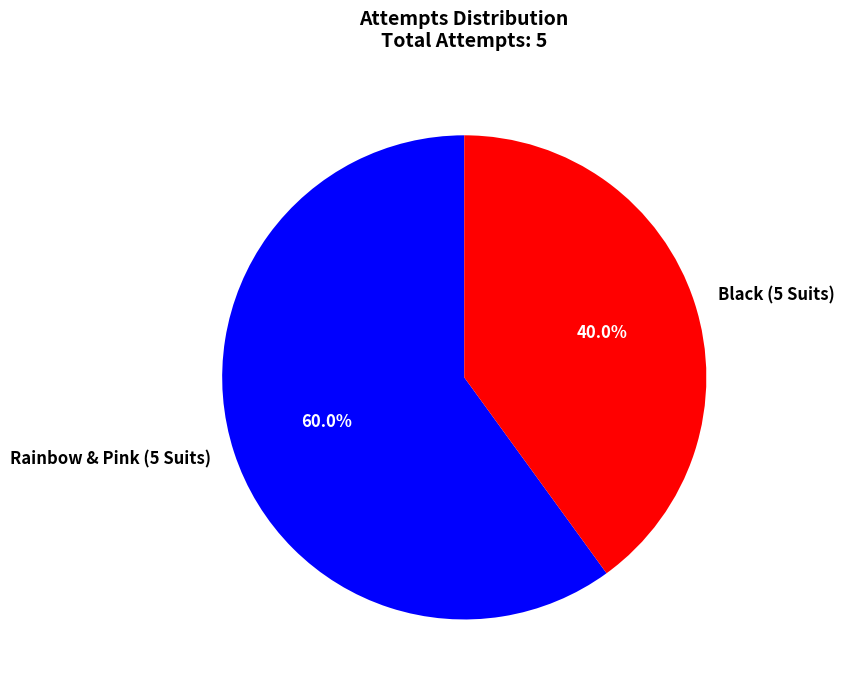

What percentage is the Black (5 Suits) slice, to the nearest percent?

40%